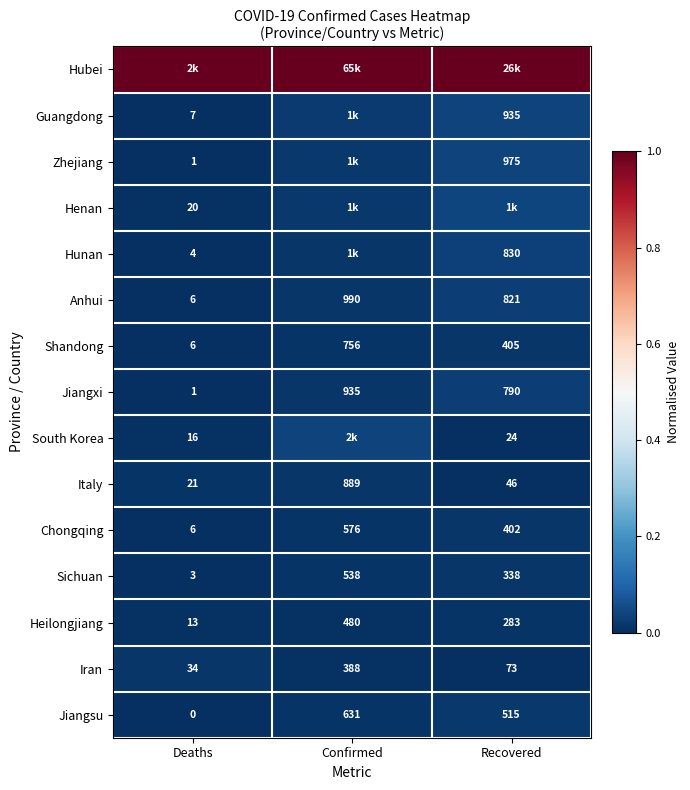

Is the value of Zhejiang at Recovered greater than the value of Henan at Deaths?

Yes